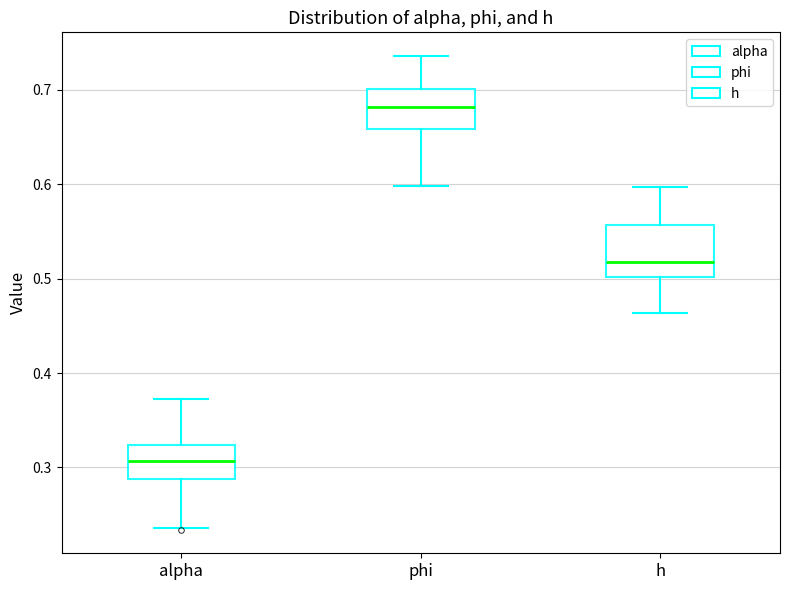

Reading left to right, transcribe this box plot: for each box, give where its median line is, the range the box spans, and where its two whiskers end, as read against the y-axis. The values are not printed on the chart, so give them approximately, as read against the axis.

alpha: median 0.31, box 0.29 to 0.32, whiskers 0.24 to 0.37
phi: median 0.68, box 0.66 to 0.70, whiskers 0.60 to 0.74
h: median 0.52, box 0.50 to 0.56, whiskers 0.46 to 0.60